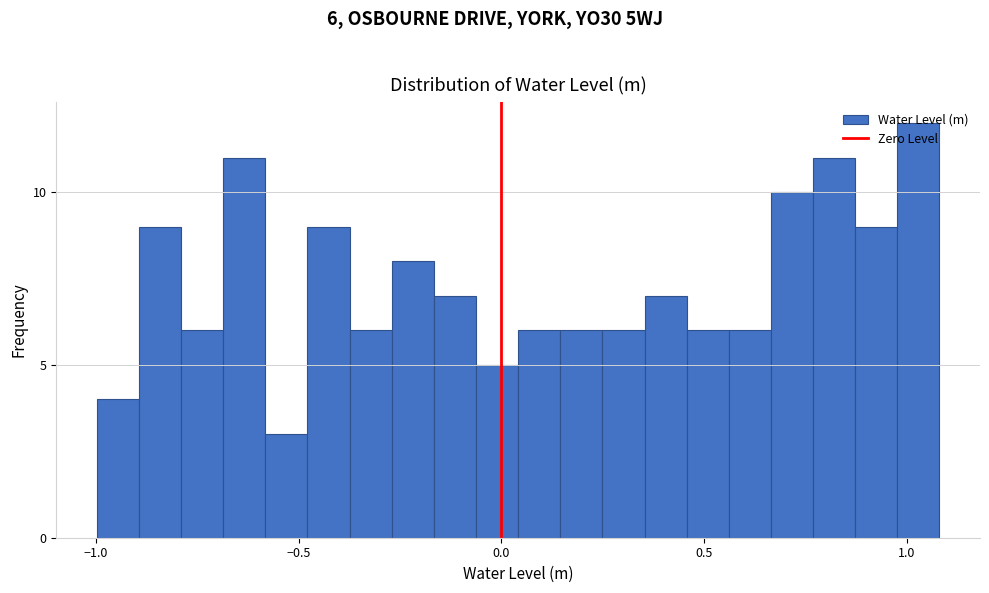

Around what value on the x-axis is the tallest bar? Give the approximate position of its centre, as read against the axis.

1.05